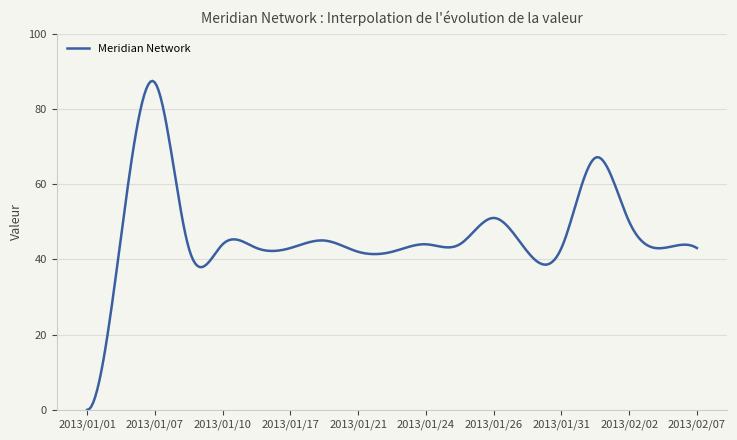

What is the difference between the maximum and minimum values?

87.4